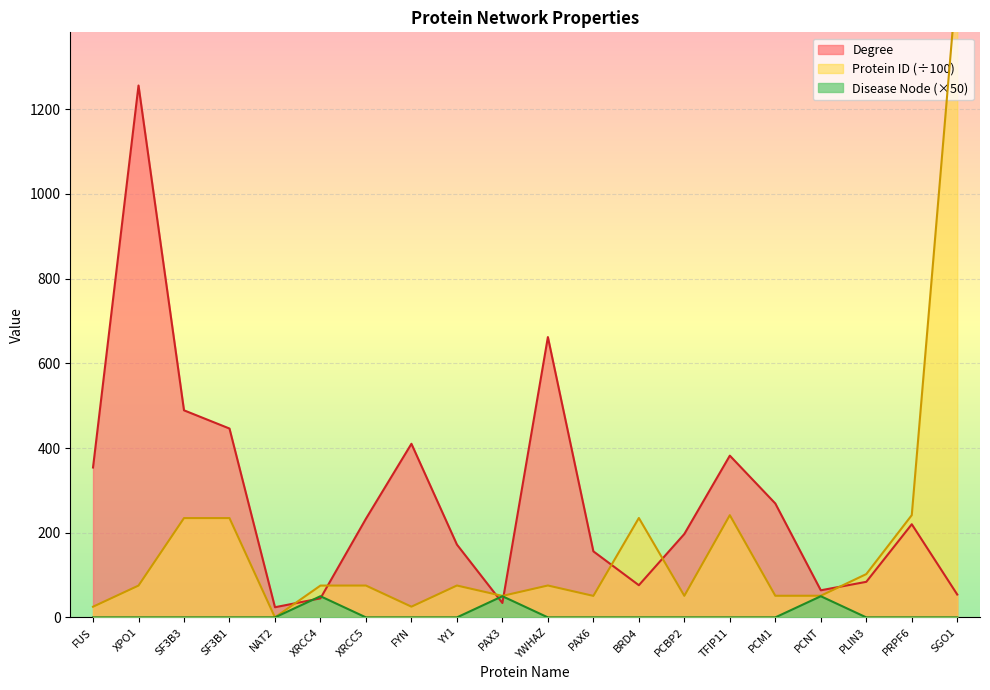

What value does the Protein ID series have at XRCC5?

75.2